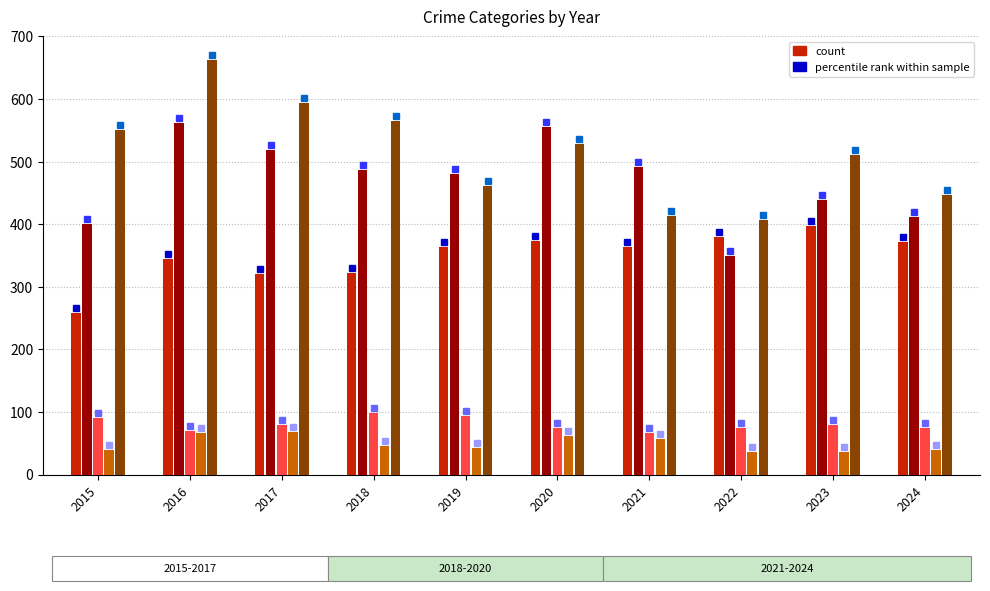

What is the difference between the highest and lowest values at 2017?

526